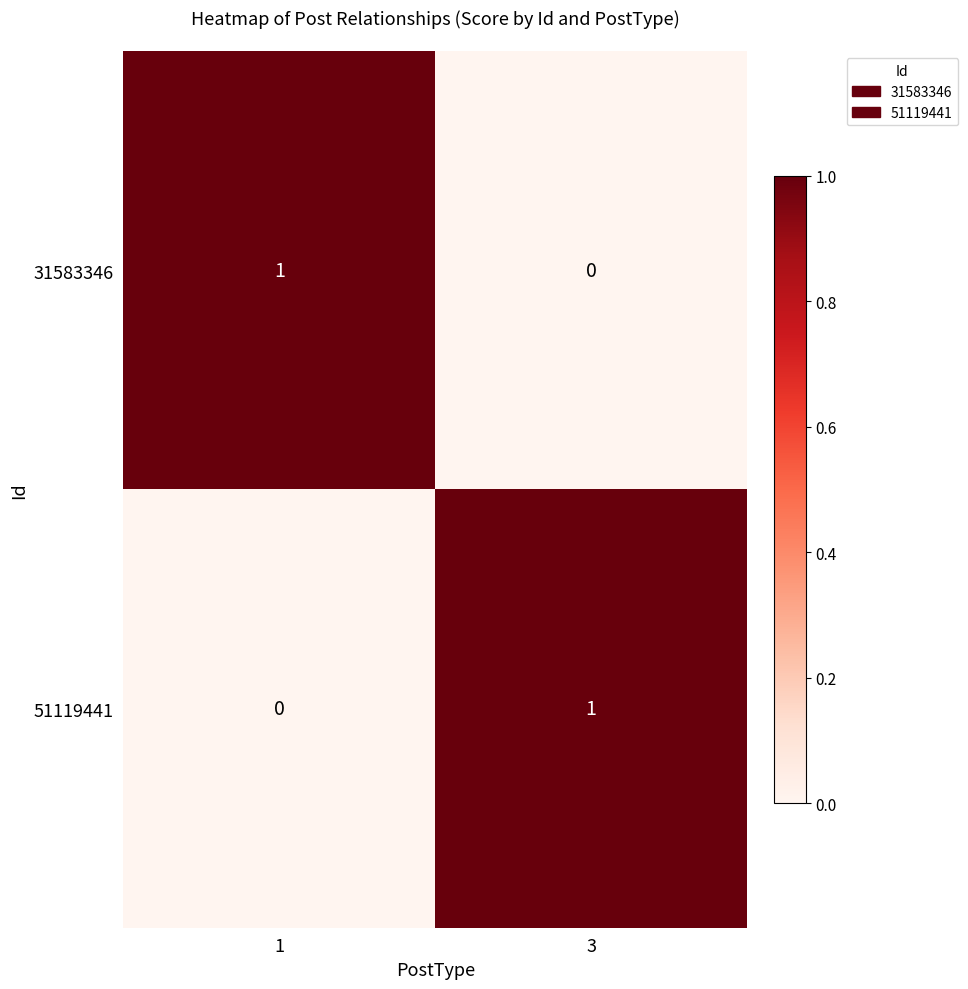

The value of 51119441 at 3 is 1. True or false?

True